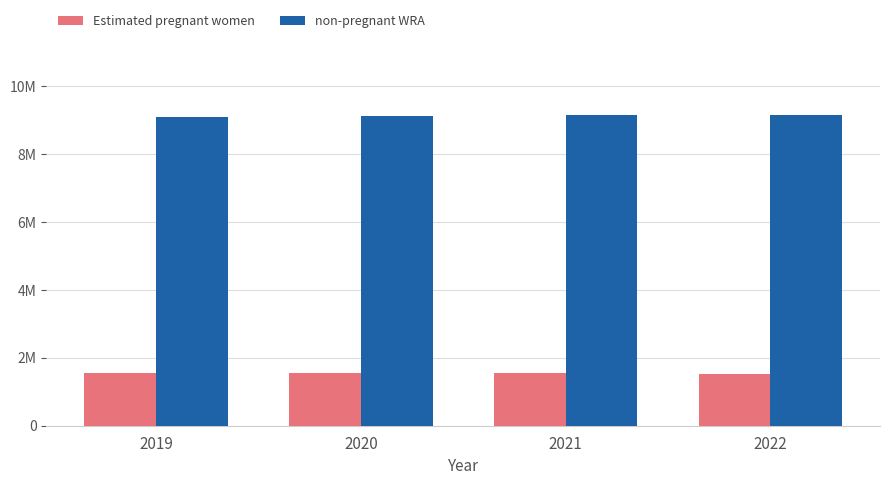

Are the bars horizontal?

No